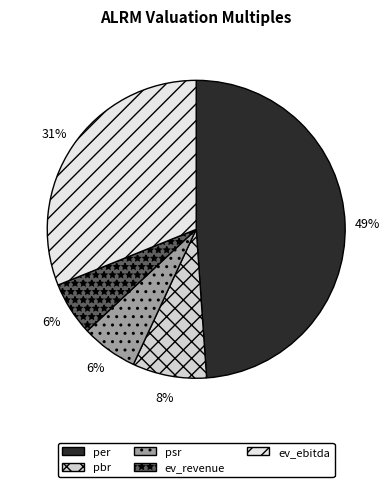

How many slices are in this pie chart?

5